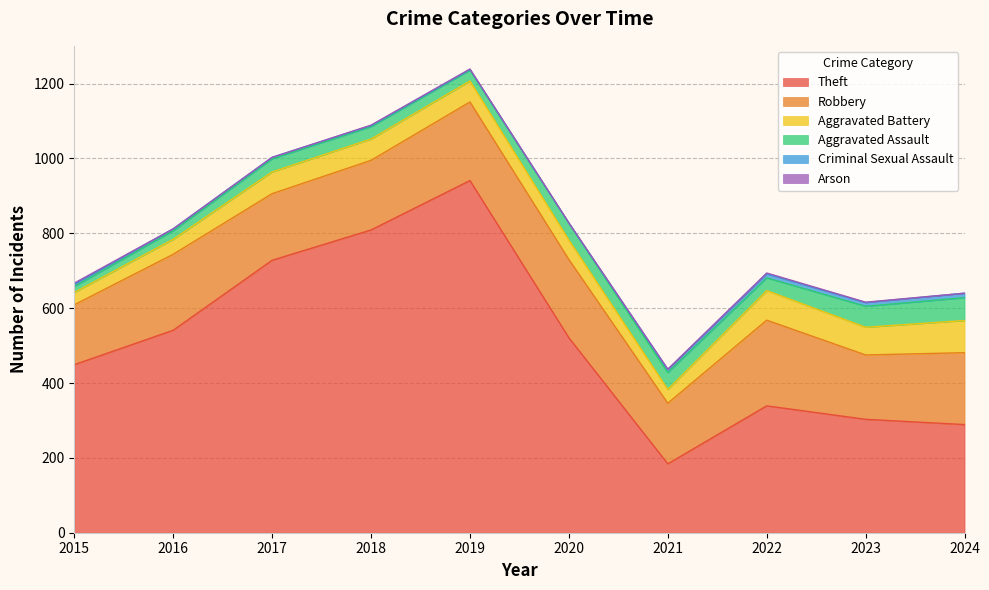

What is the value of the Criminal Sexual Assault point at the 3rd from the left?

4